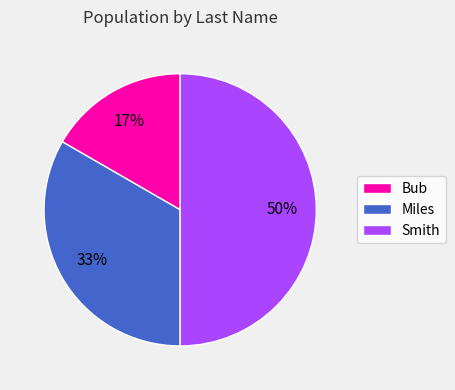

To the nearest percent, what percentage of the pie is Bub?

17%